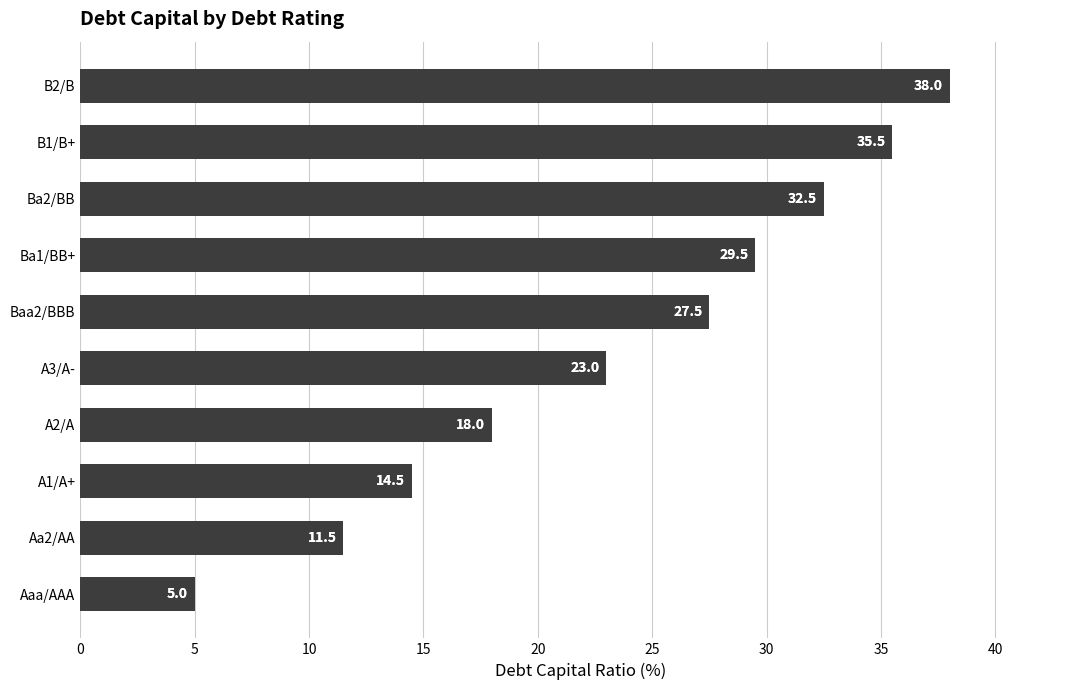

Does the chart contain any negative values?

No